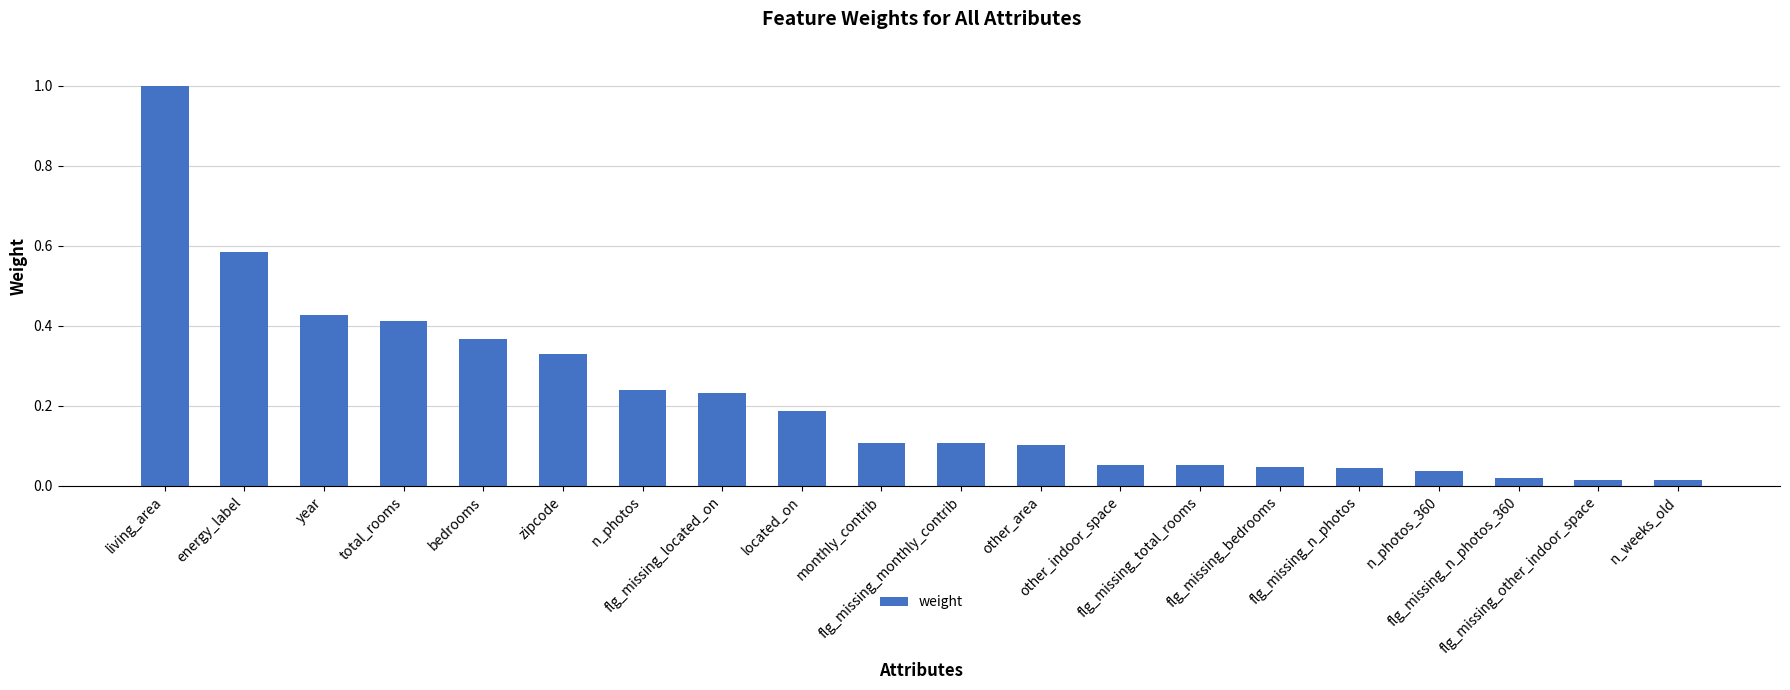

What position from the right is flg_missing_located_on?

13